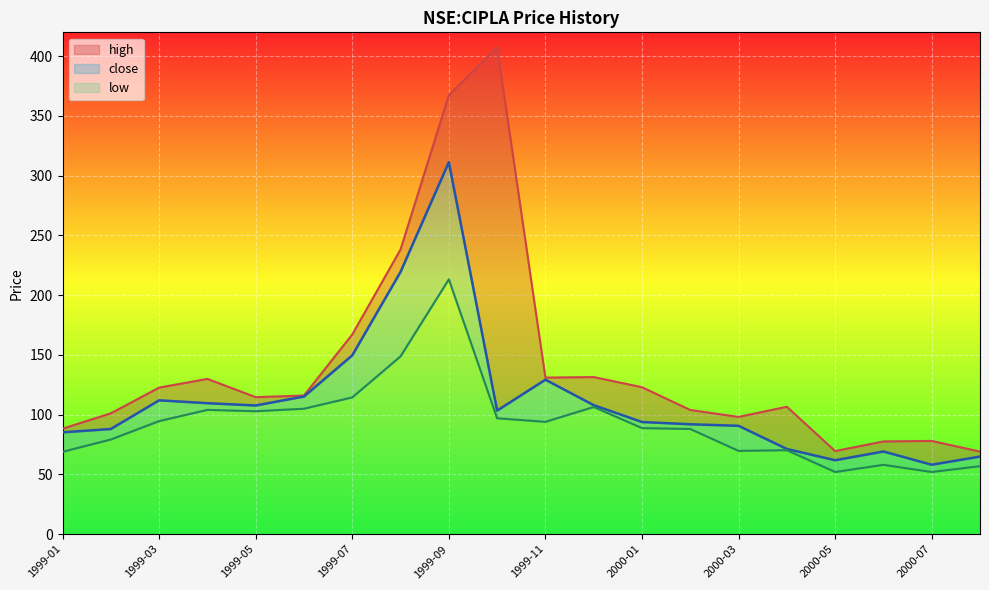

True or false: high has a value of 28.1 at 1999-03.

False